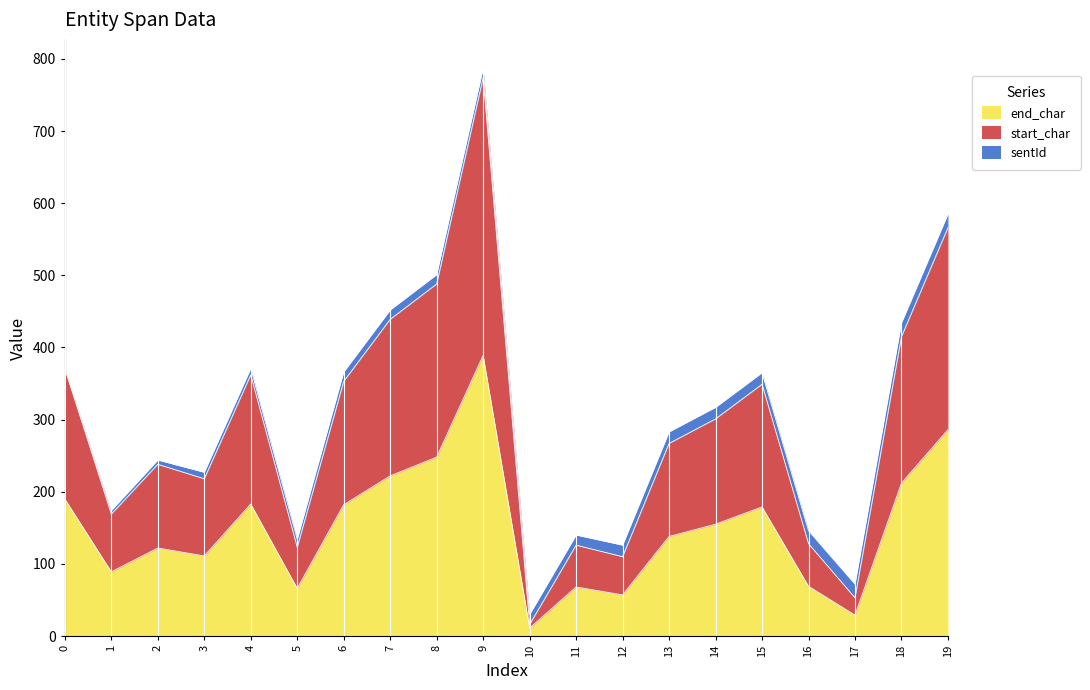

Does the chart display data point markers on the line(s)?

No